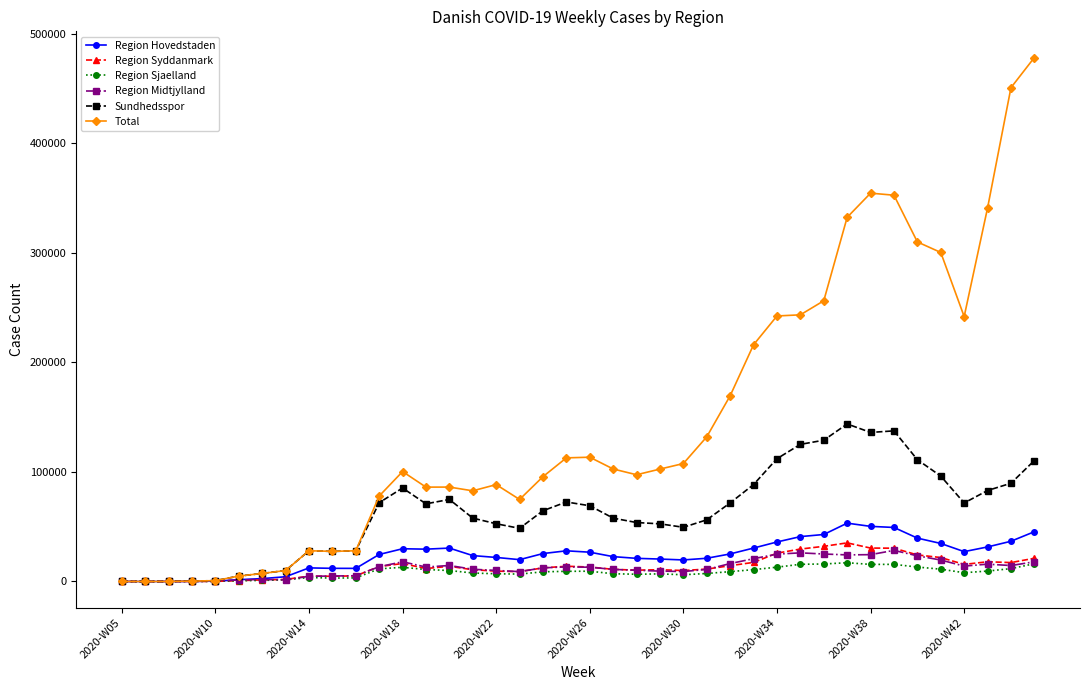

List the series in order of their peak value, highest first.

Total, Sundhedsspor, Region Hovedstaden, Region Syddanmark, Region Midtjylland, Region Sjaelland